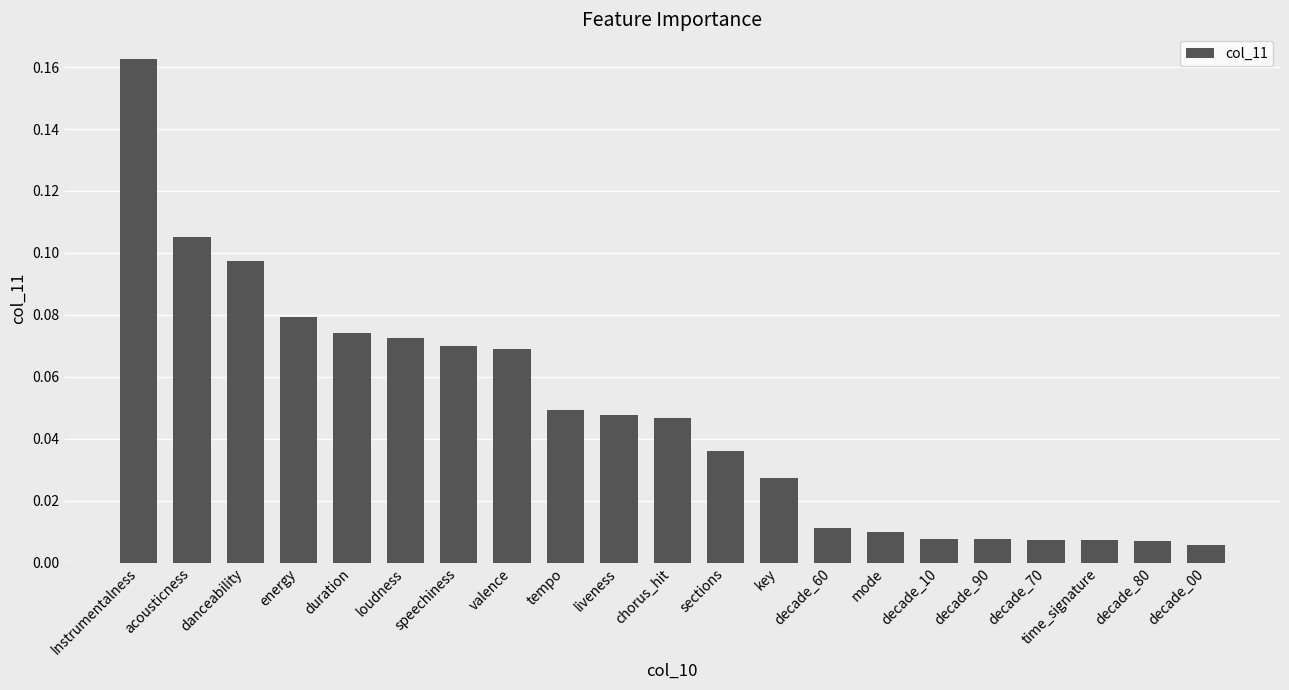

How many series are shown in this chart?

1